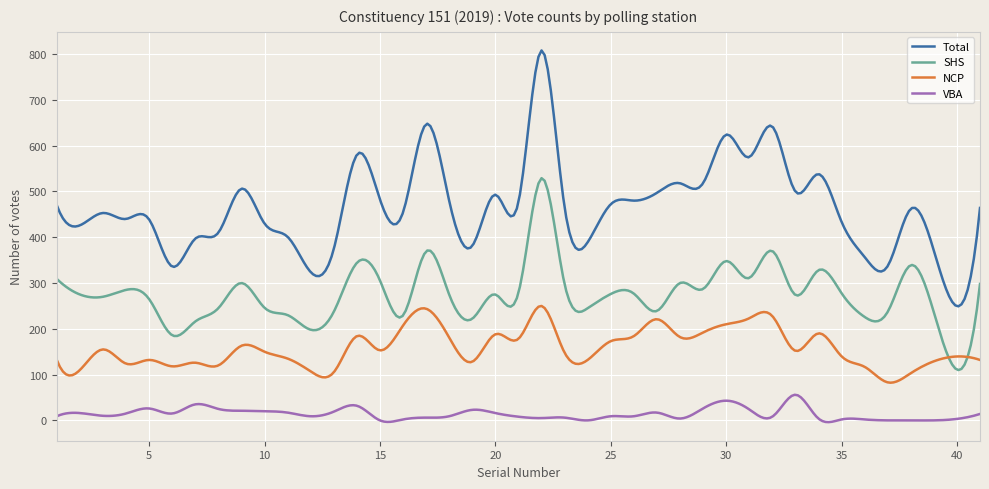

Which series has the largest range (max minus min)?

Total